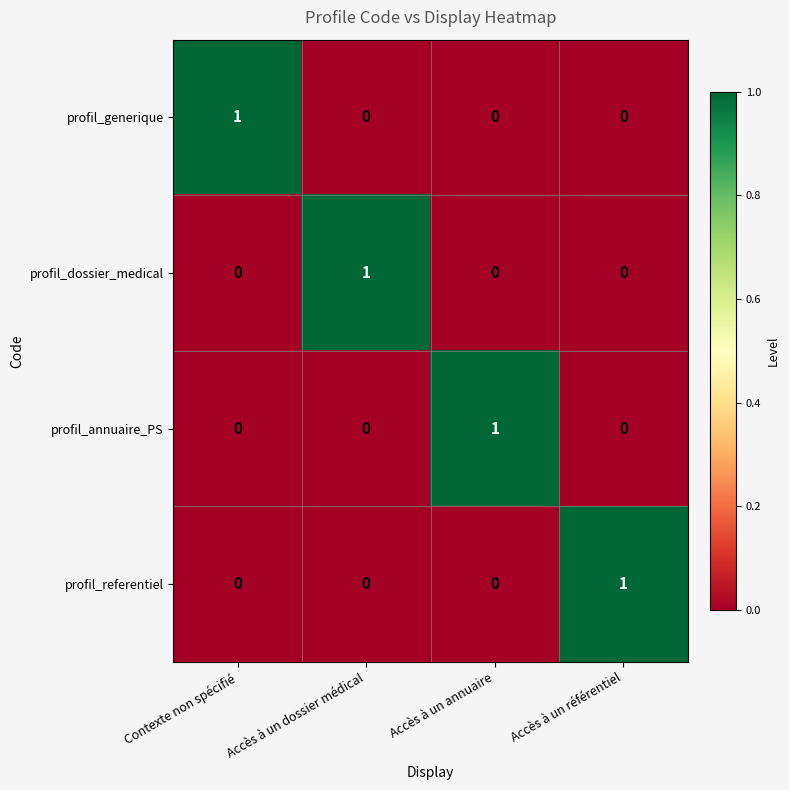

The profil_dossier_medical series shows 0 at Contexte non spécifié. True or false?

True